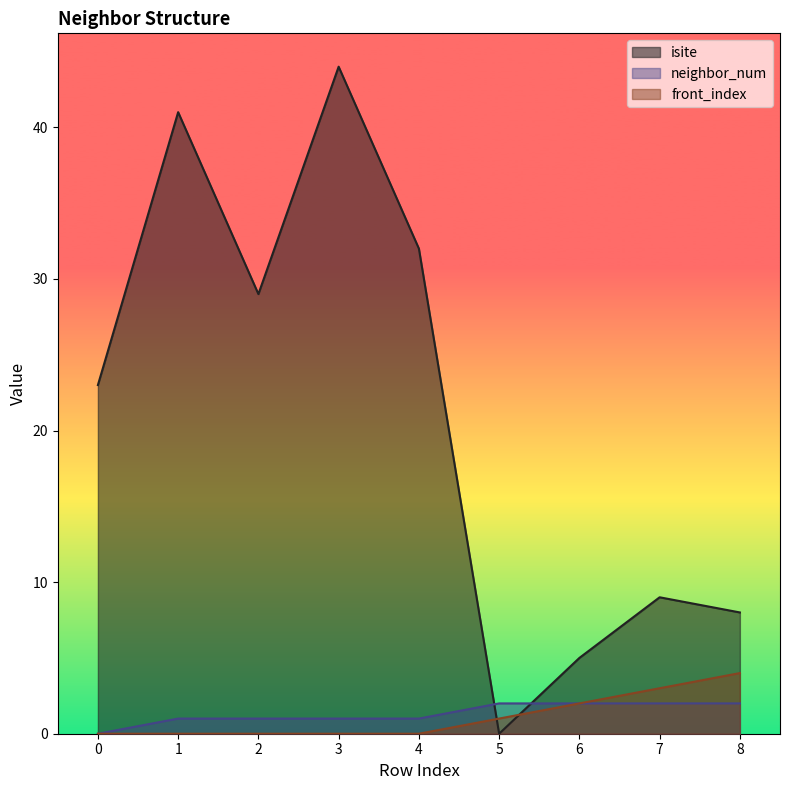

Is the value of isite at 8 greater than the value of front_index at 8?

Yes